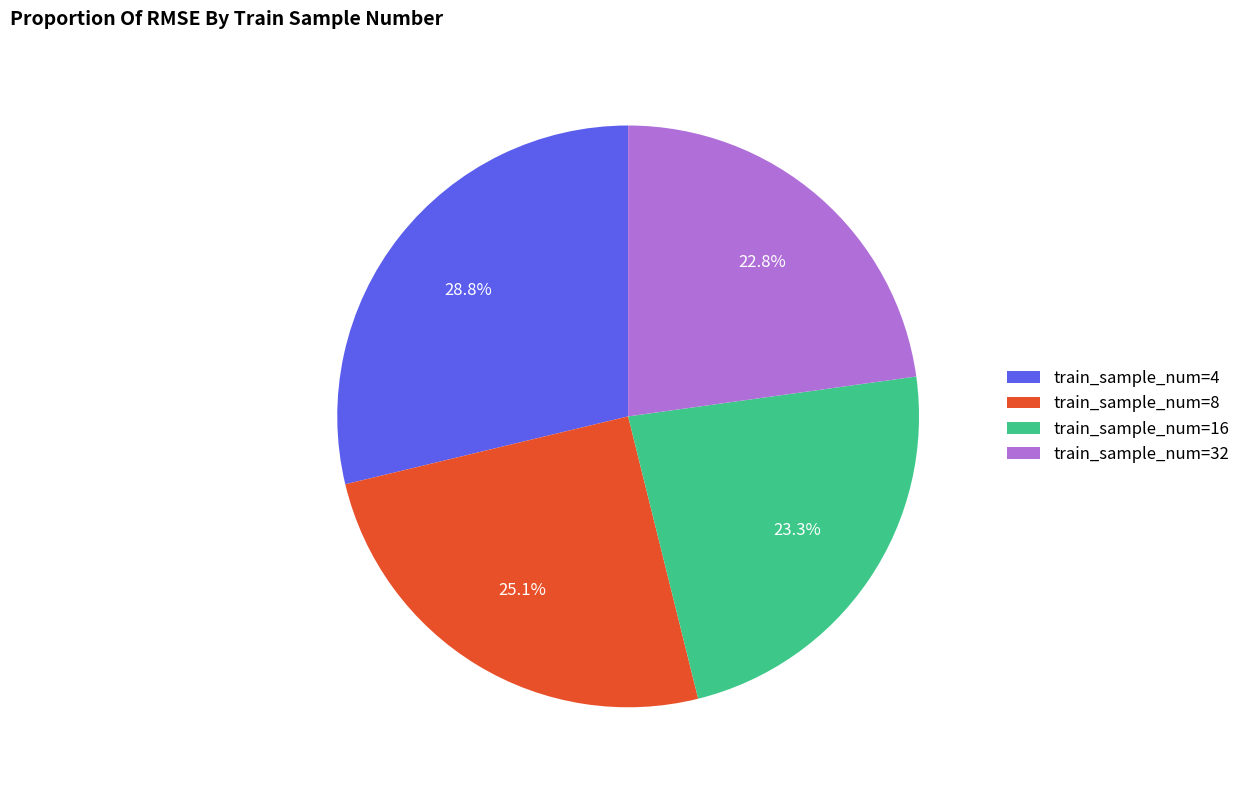

To the nearest percent, what is the difference between the largest and smallest slice percentages?

6%